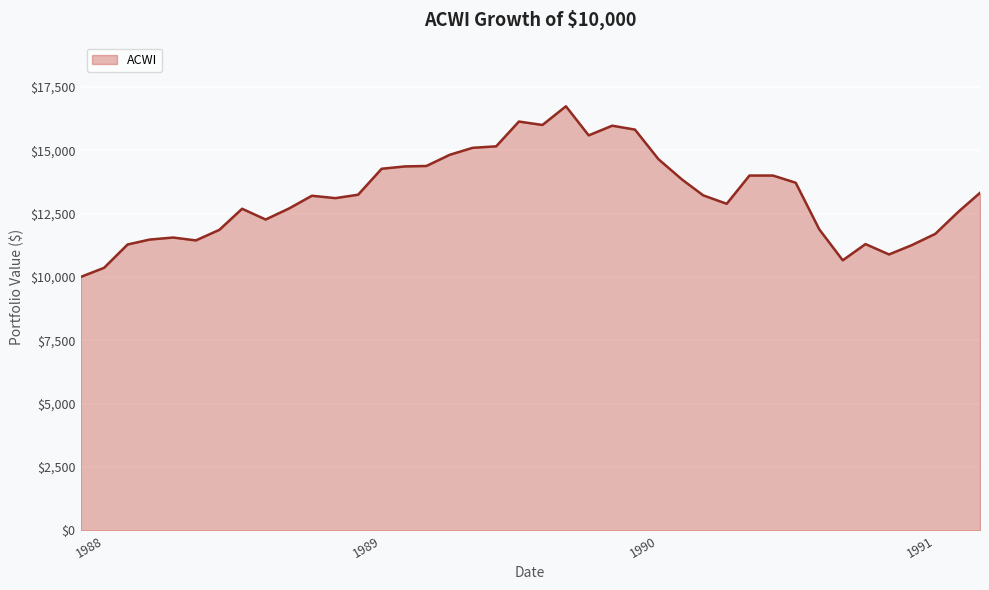

What is the difference between the maximum and minimum values?

6736.5